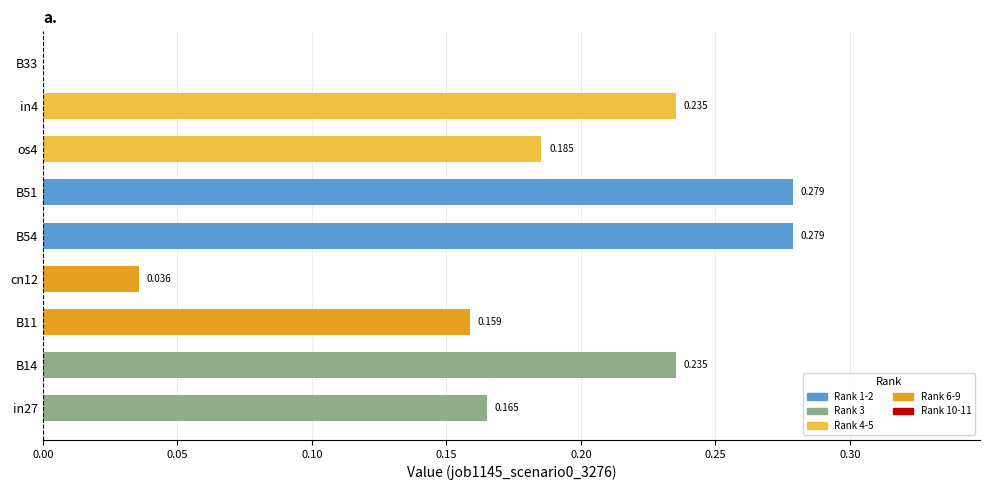

How many data points are above 0?

8